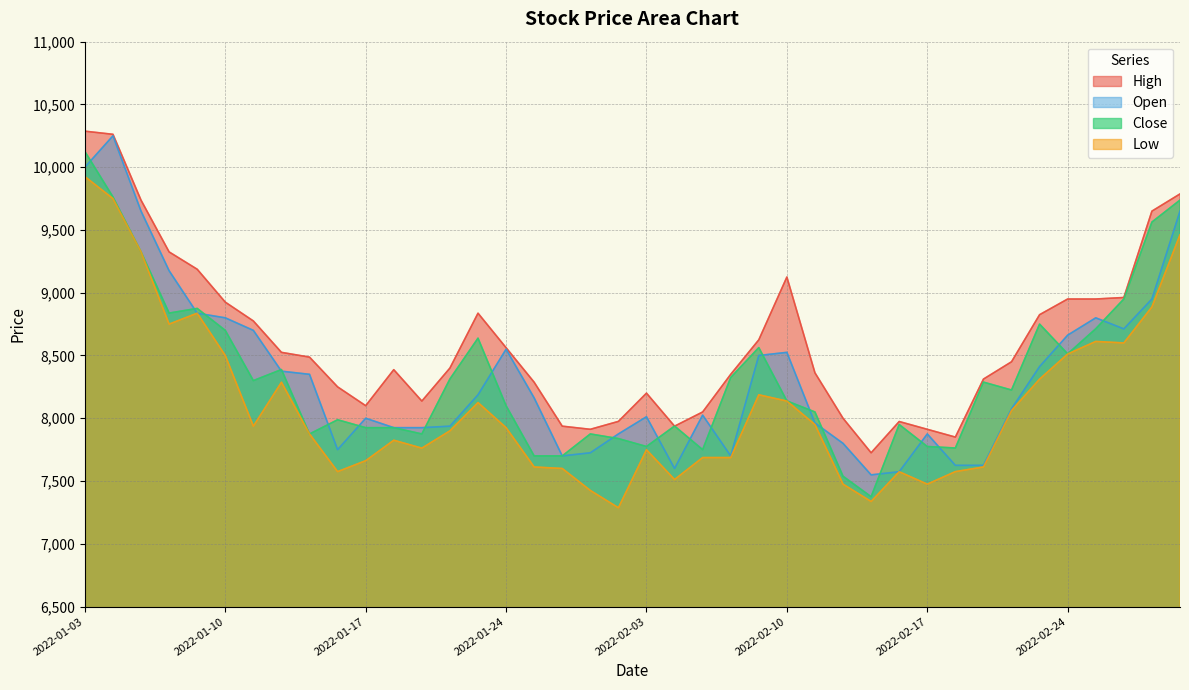

What are all the series names shown in the legend?

High, Open, Close, Low